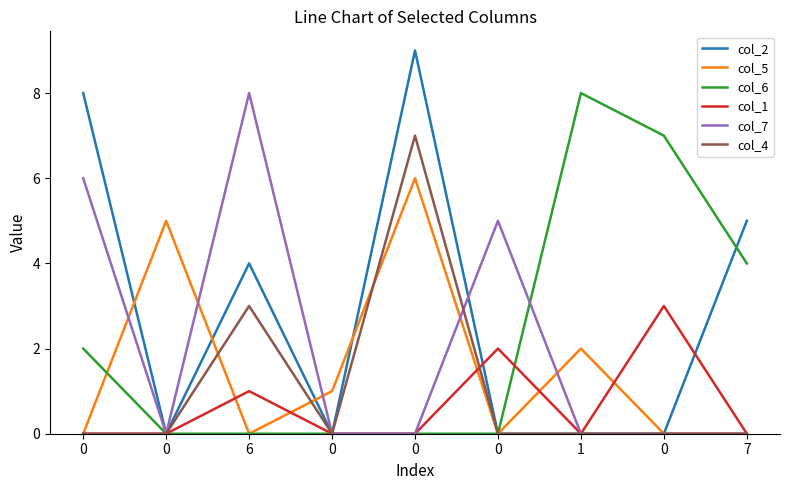

What is the difference between the second highest and minimum values in the col_7 series?

6